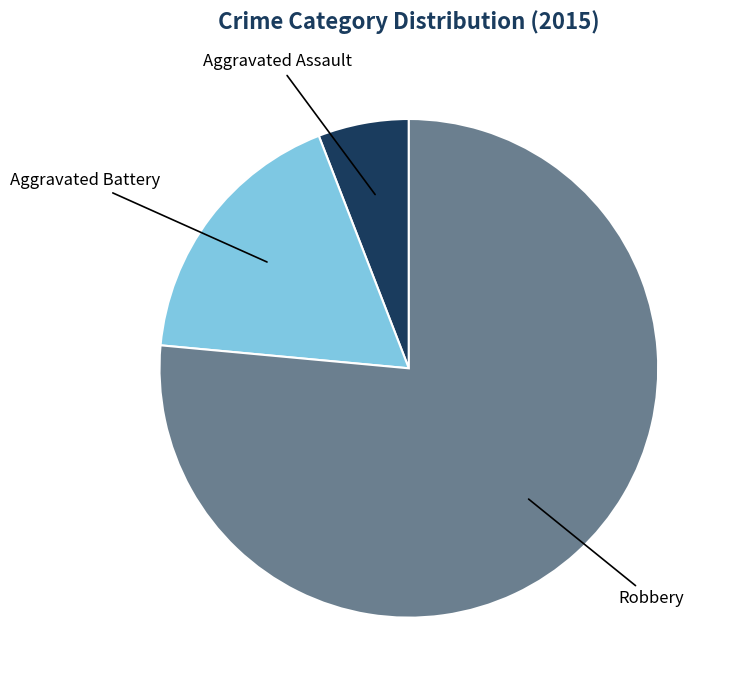

Which category has the biggest portion of the pie?

Robbery